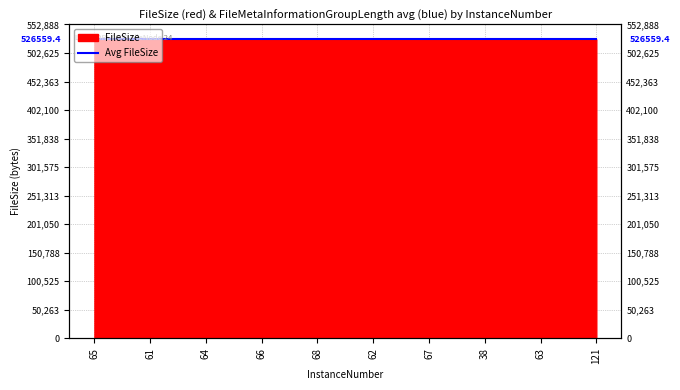

Approximately how many times larger is the value at 65 compared to 38?

1.0